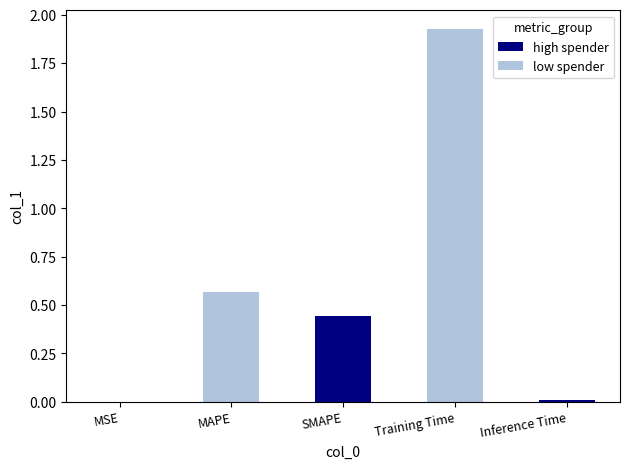

Reading left to right, transcribe all the data shown in this chart.

0.0	0.6	0.4	1.9	0.0